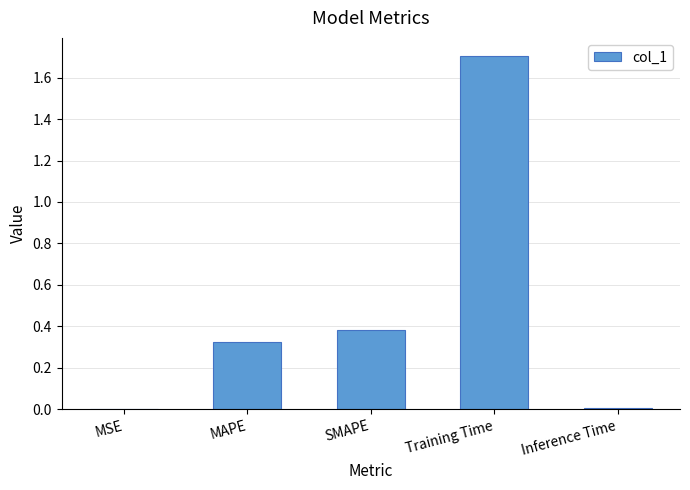

How many data points does each series have?

5